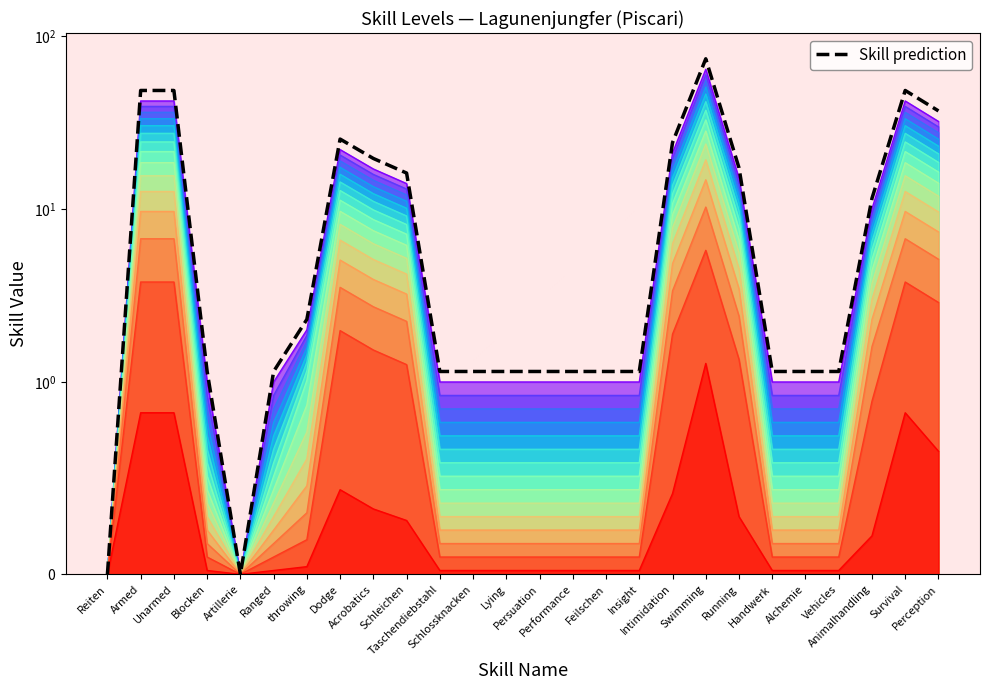

Reading left to right, list all the values displayed in this chart.

0.0	48.3	48.3	1.1	0.0	1.1	2.3	25.3	19.5	16.1	1.1	1.1	1.1	1.1	1.1	1.1	1.1	24.1	73.6	17.2	1.1	1.1	1.1	11.5	48.3	36.8